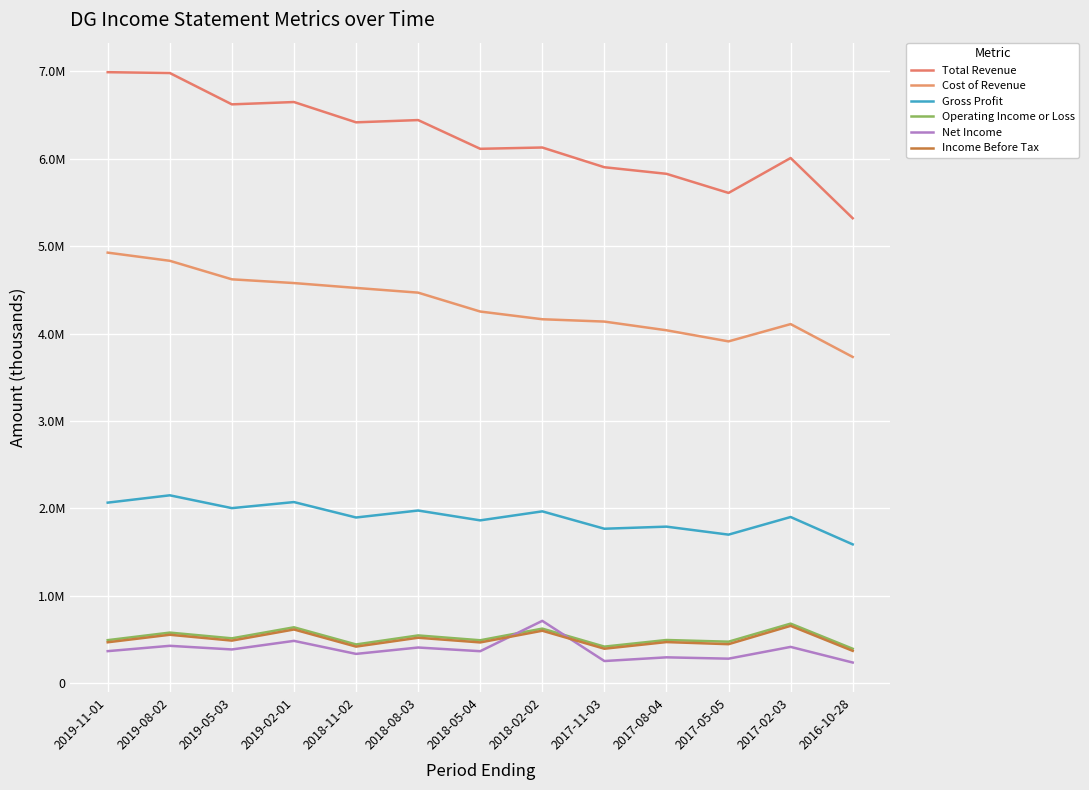

Where does the Operating Income or Loss series first go above 493100?

2019-08-02